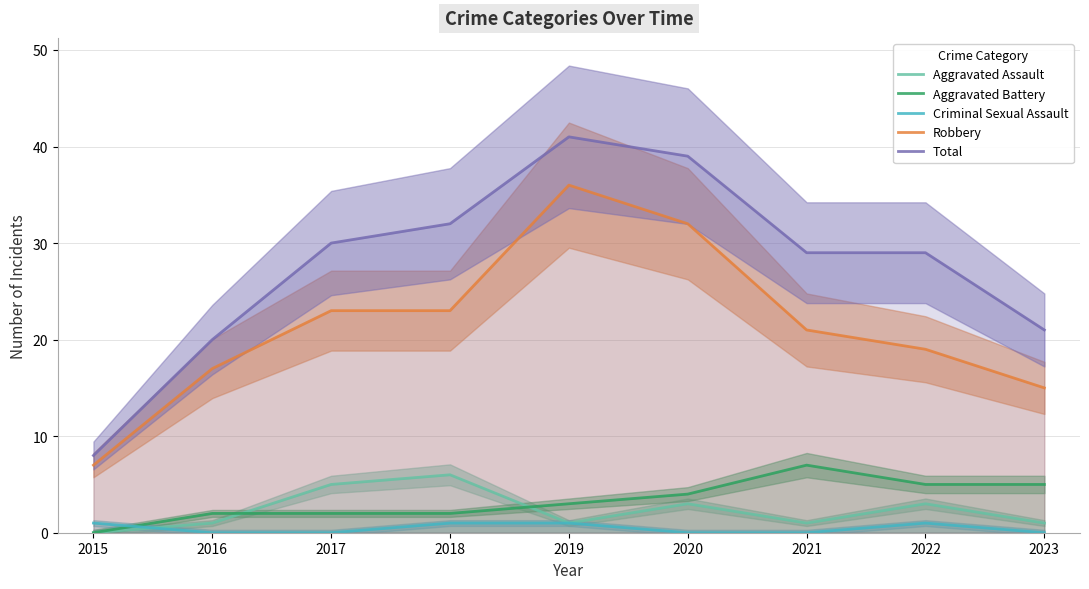

Reading left to right, transcribe all the data shown in this chart.

Aggravated Assault: 0	1	5	6	1	3	1	3	1
Aggravated Battery: 0	2	2	2	3	4	7	5	5
Criminal Sexual Assault: 1	0	0	1	1	0	0	1	0
Robbery: 7	17	23	23	36	32	21	19	15
Total: 8	20	30	32	41	39	29	29	21